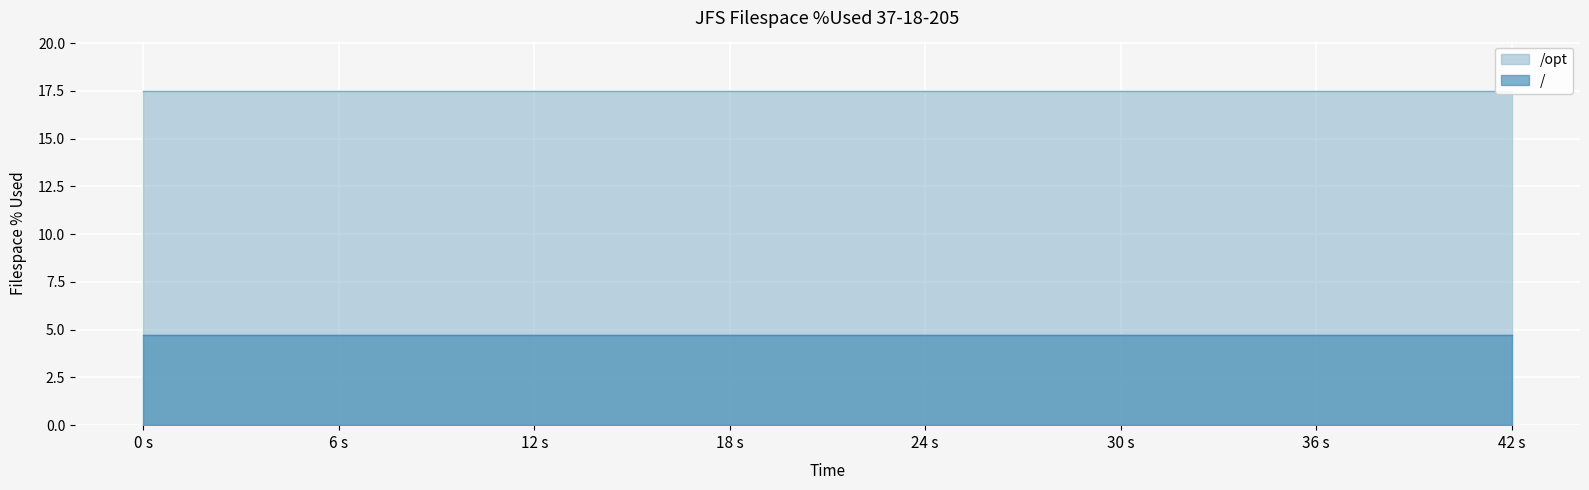

The value of /opt at 2017-05-15 18:48:25 is 29.3. True or false?

False